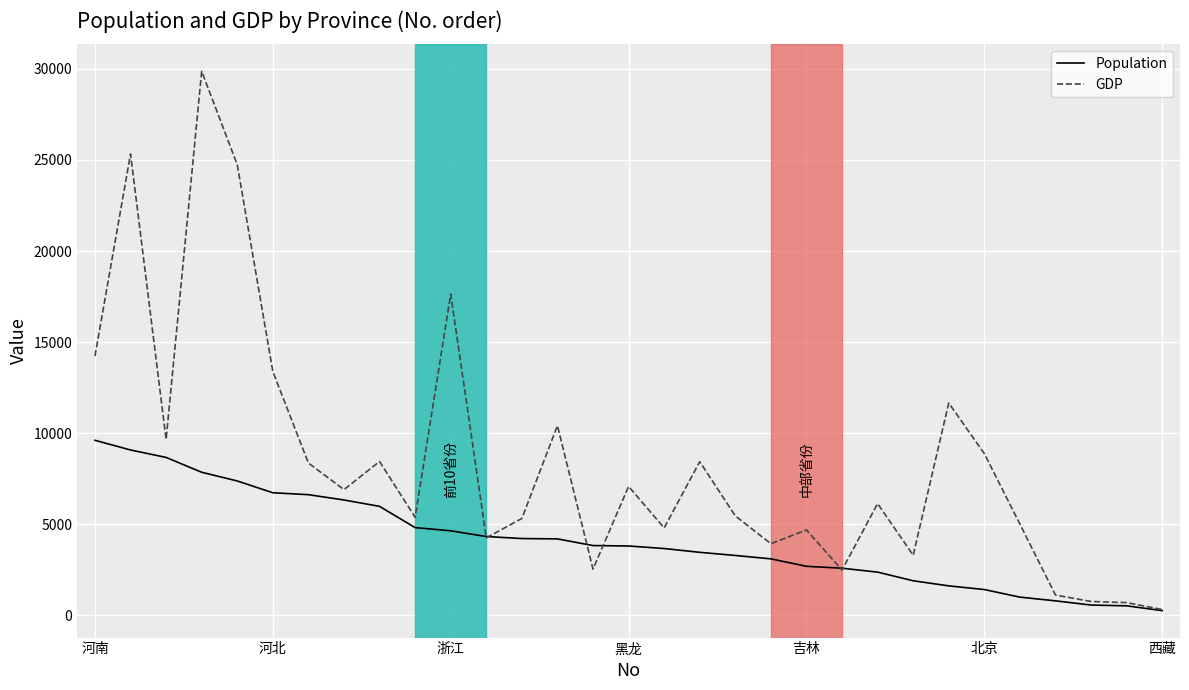

At how many categories does at least one series exceed 9264?

9